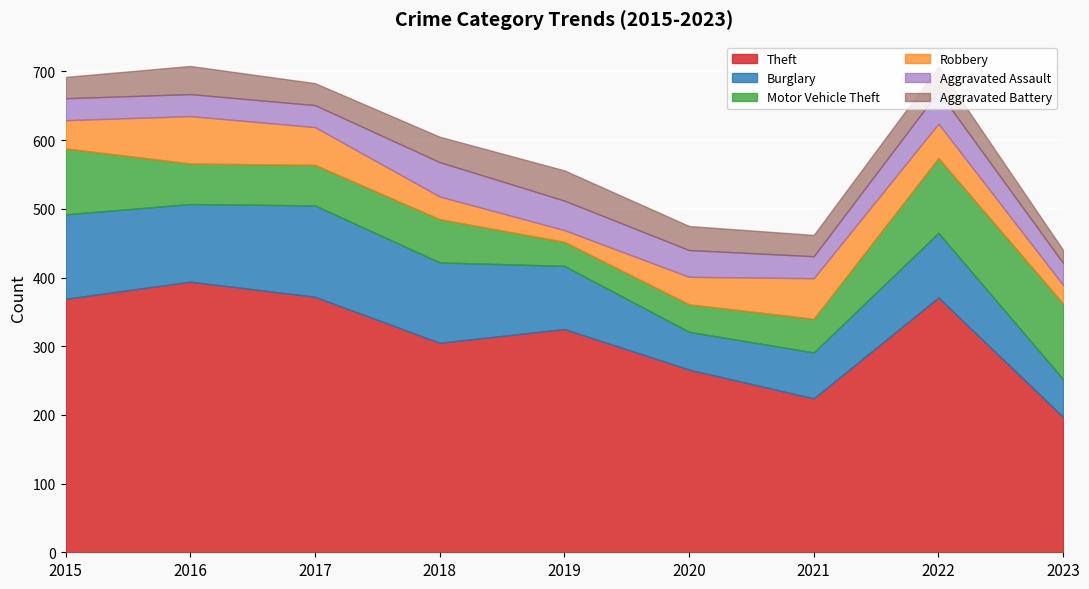

After their last crossing, which series has the higher values: Robbery or Motor Vehicle Theft?

Motor Vehicle Theft